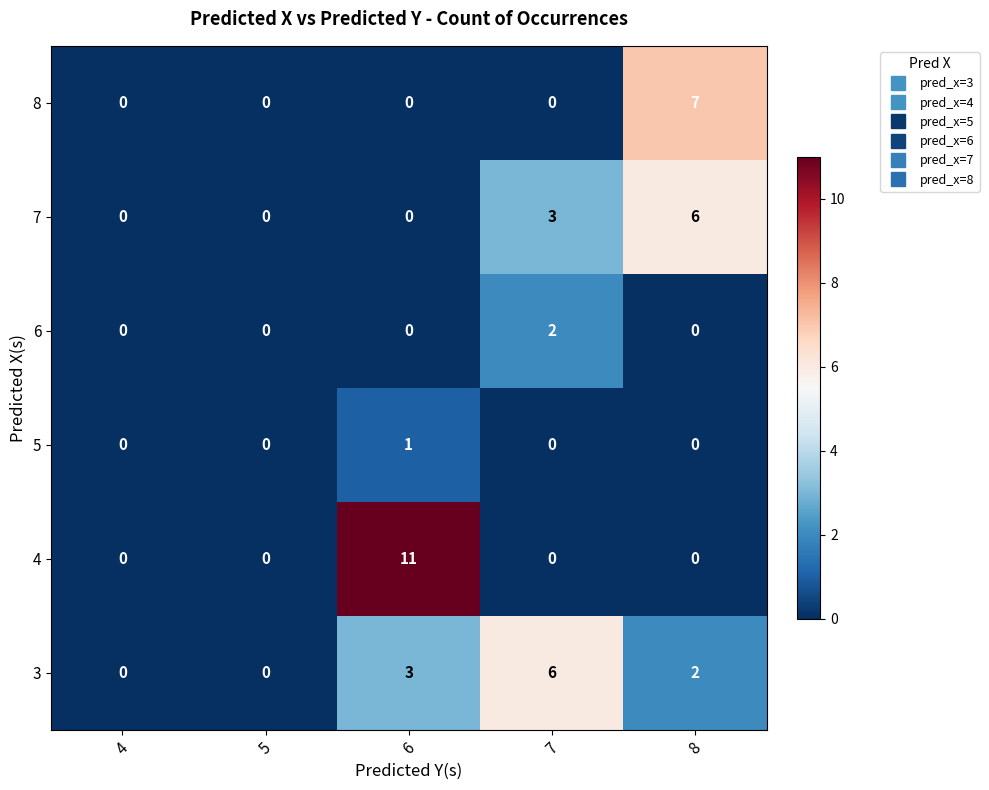

Is the value of 4 at 7 greater than the value of 8 at 8?

No